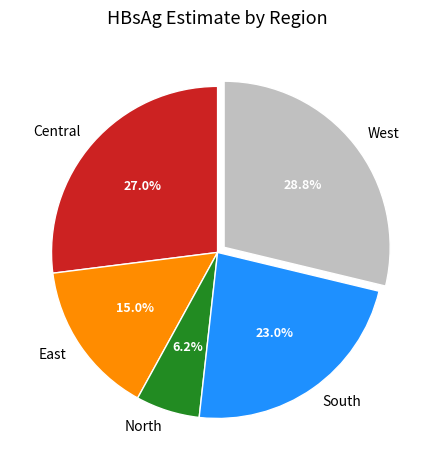

Between Central and West, which is larger?

West